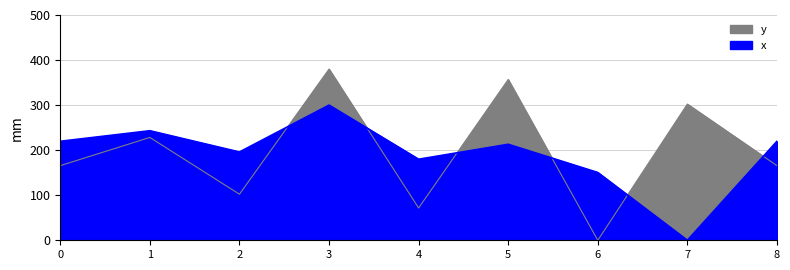

What is the value of the x point at the 7th from the left?

150.5